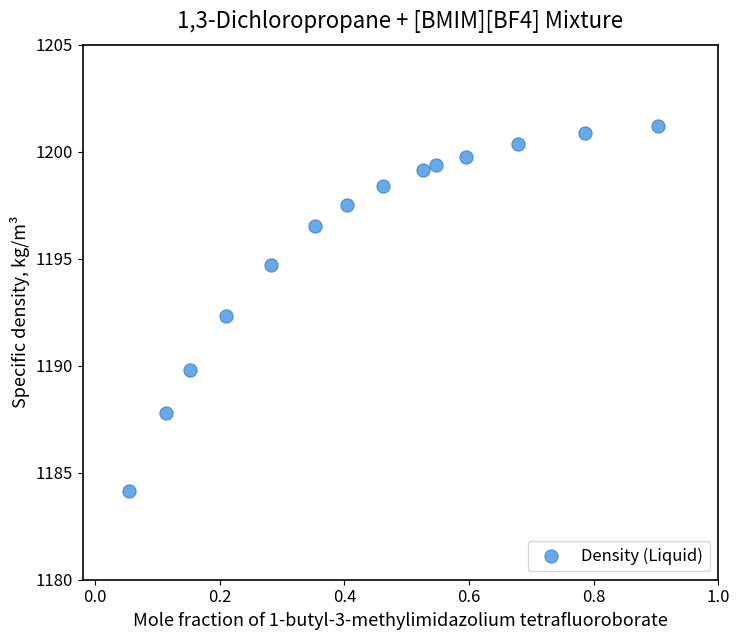

What is the range of Y values (max minus min)?

17.1